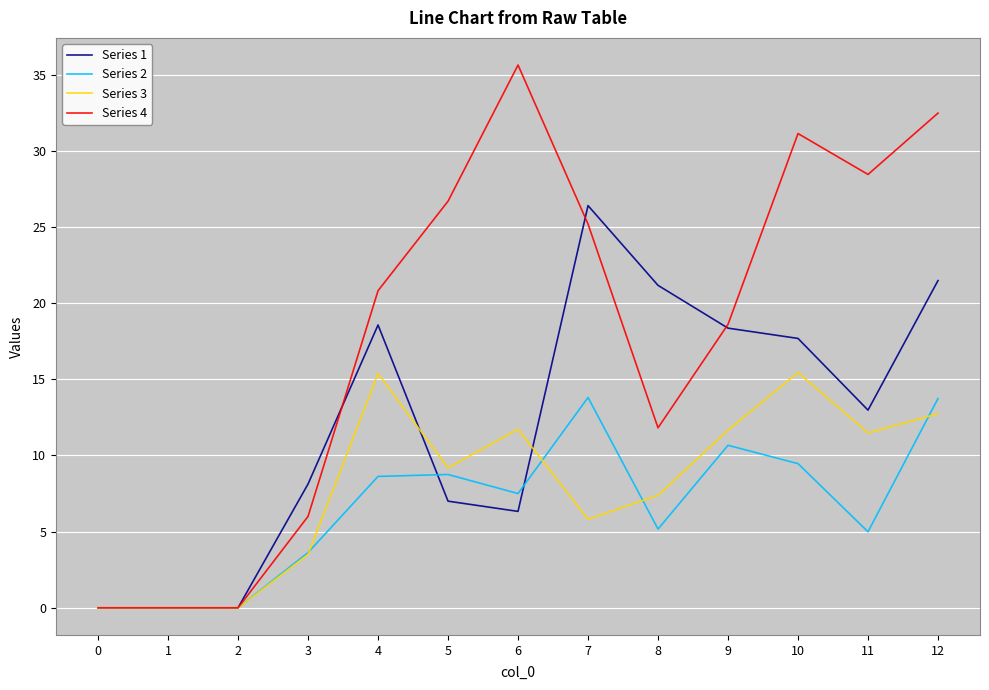

List the series in order of their peak value, highest first.

Series 4, Series 1, Series 3, Series 2